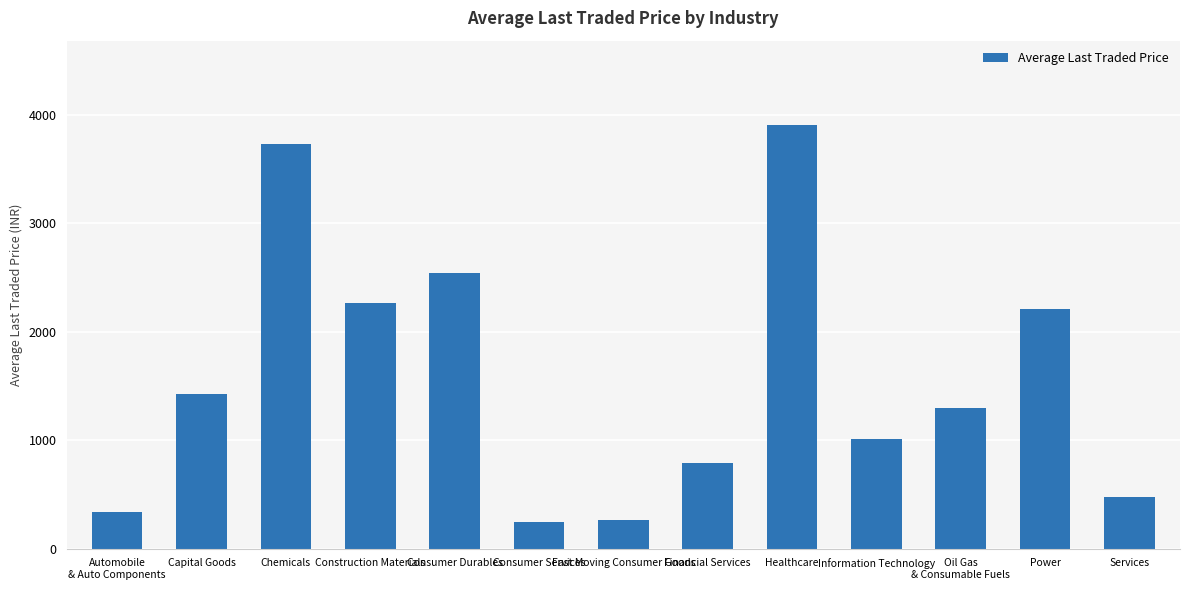

True or false: the data shows 338.2 at Automobile
& Auto Components.

True